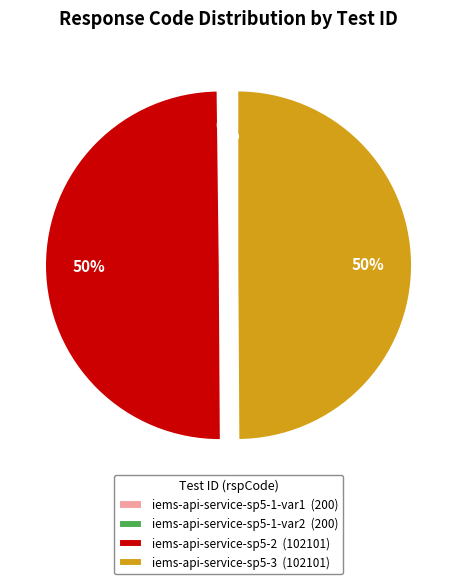

To the nearest percent, what is the average slice percentage?

25%